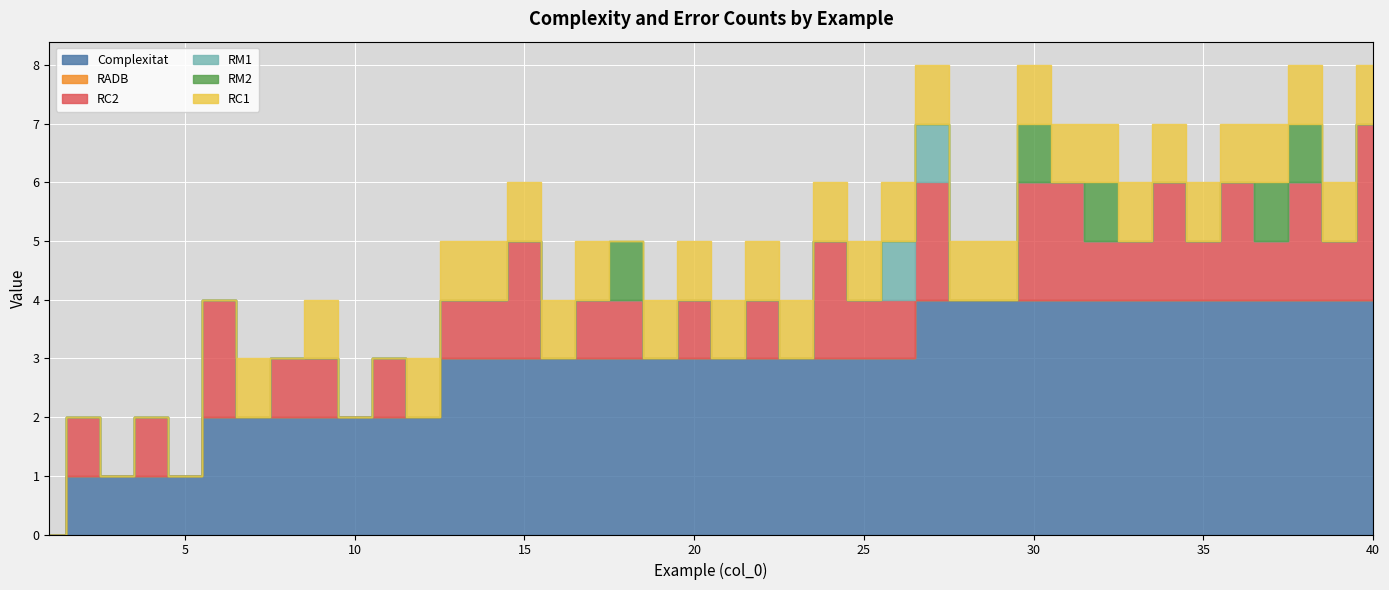

How many values in RC1 are above zero?

30